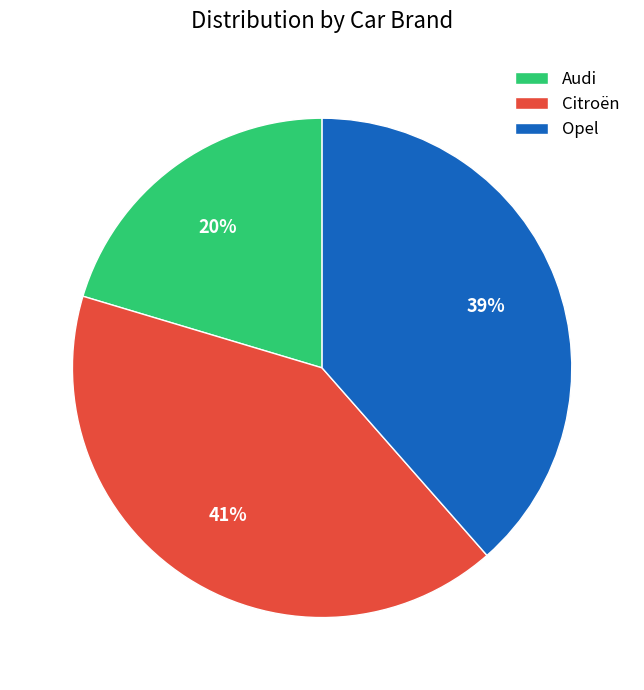

How many segments does this pie chart have?

3